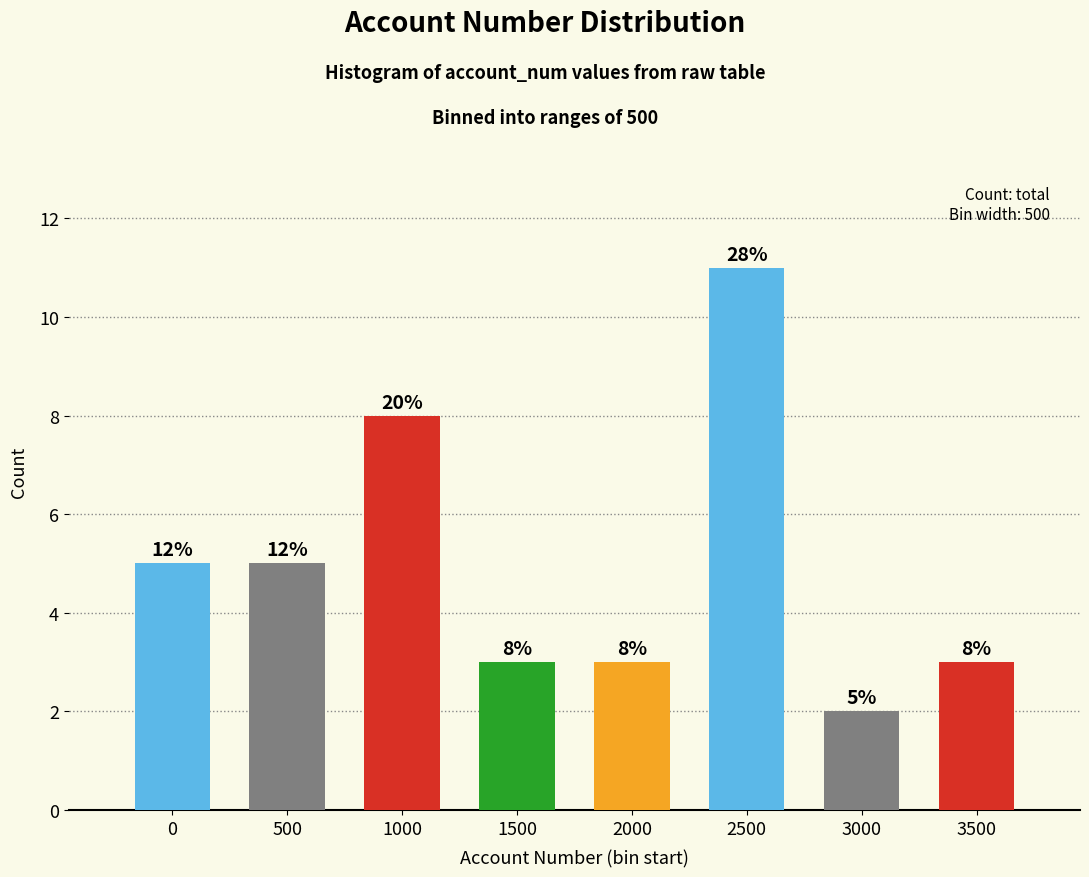

Reading right to left, transcribe all the data shown in this chart.

3	2	11	3	3	8	5	5